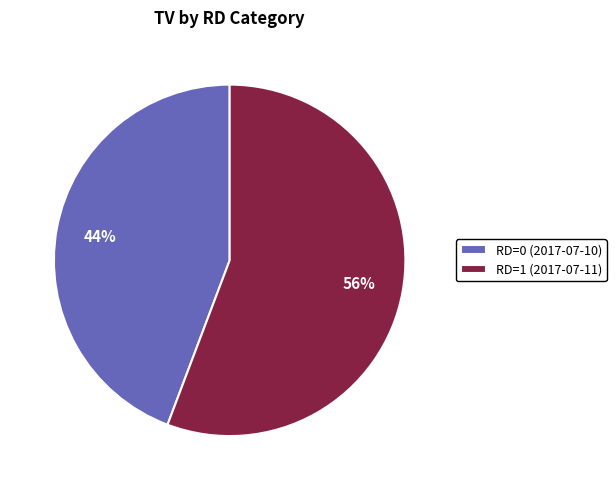

To the nearest percent, what is the difference between the largest and smallest slice percentages?

12%